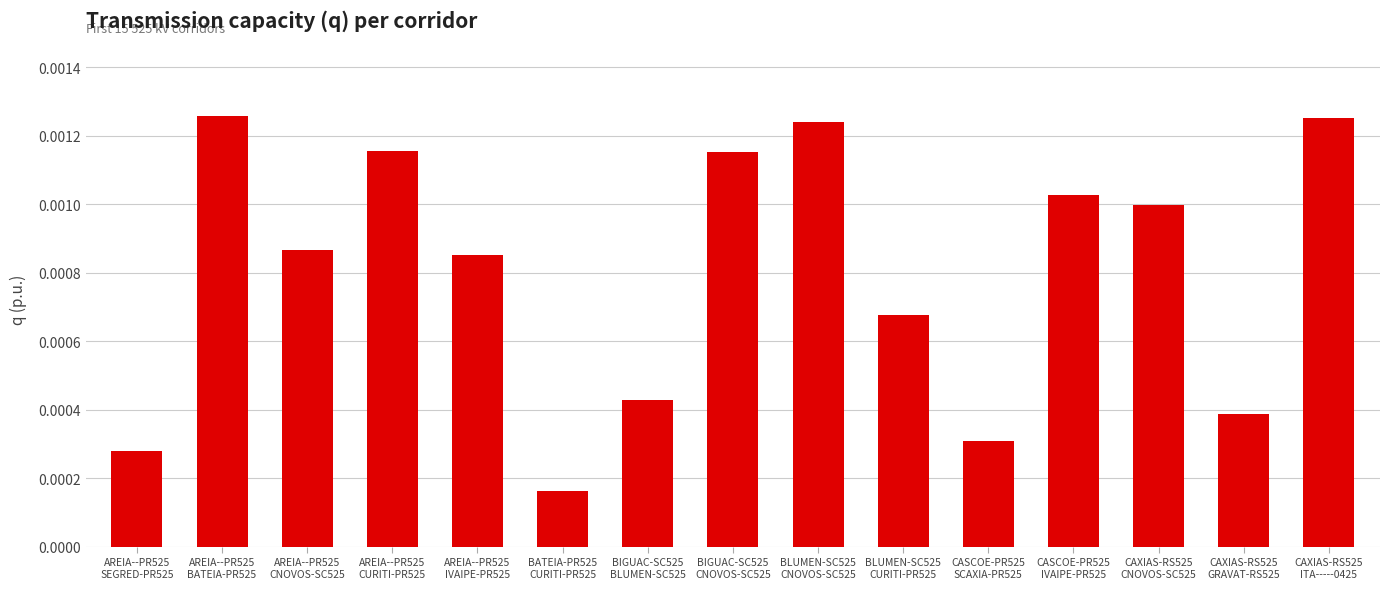

Which has a higher value, CASCOE-PR525
SCAXIA-PR525 or CAXIAS-RS525
CNOVOS-SC525?

CAXIAS-RS525
CNOVOS-SC525